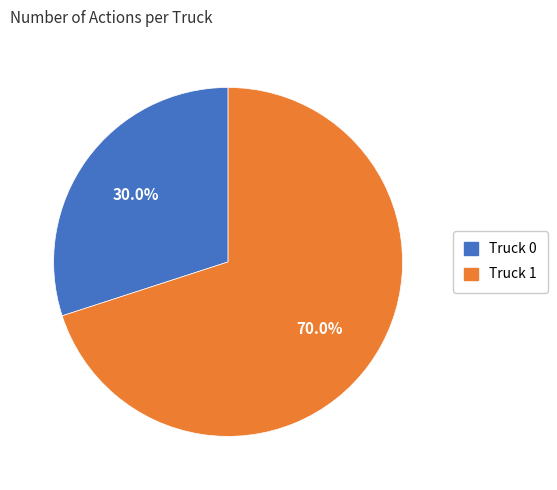

Which category has the smallest portion of the pie?

Truck 0